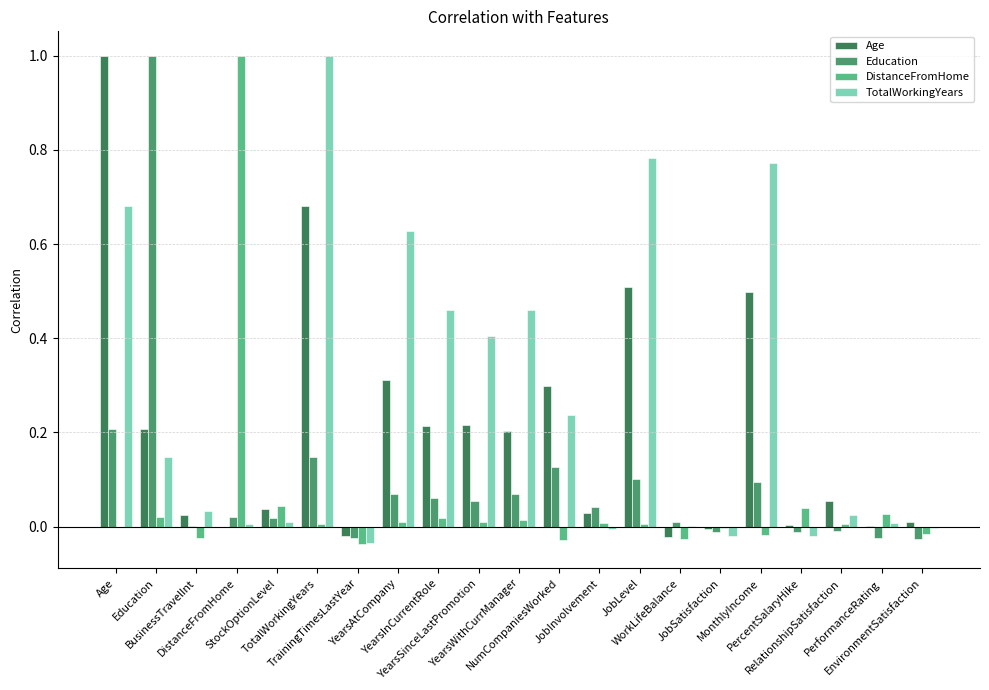

Are the bars horizontal?

No